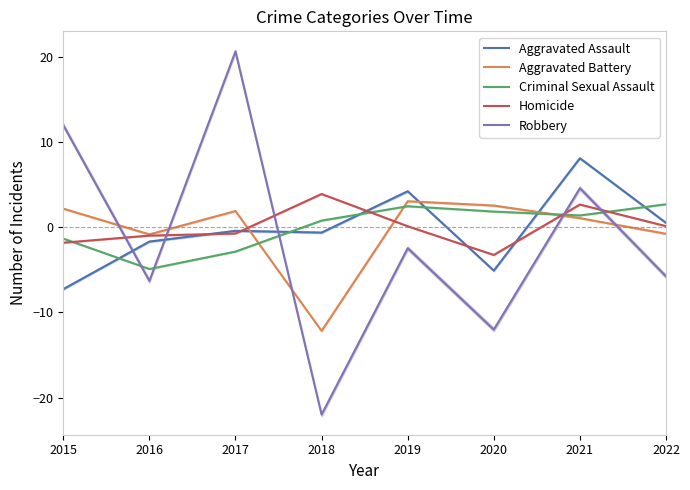

What is the difference between the maximum and minimum values in the Aggravated Battery series?

15.2